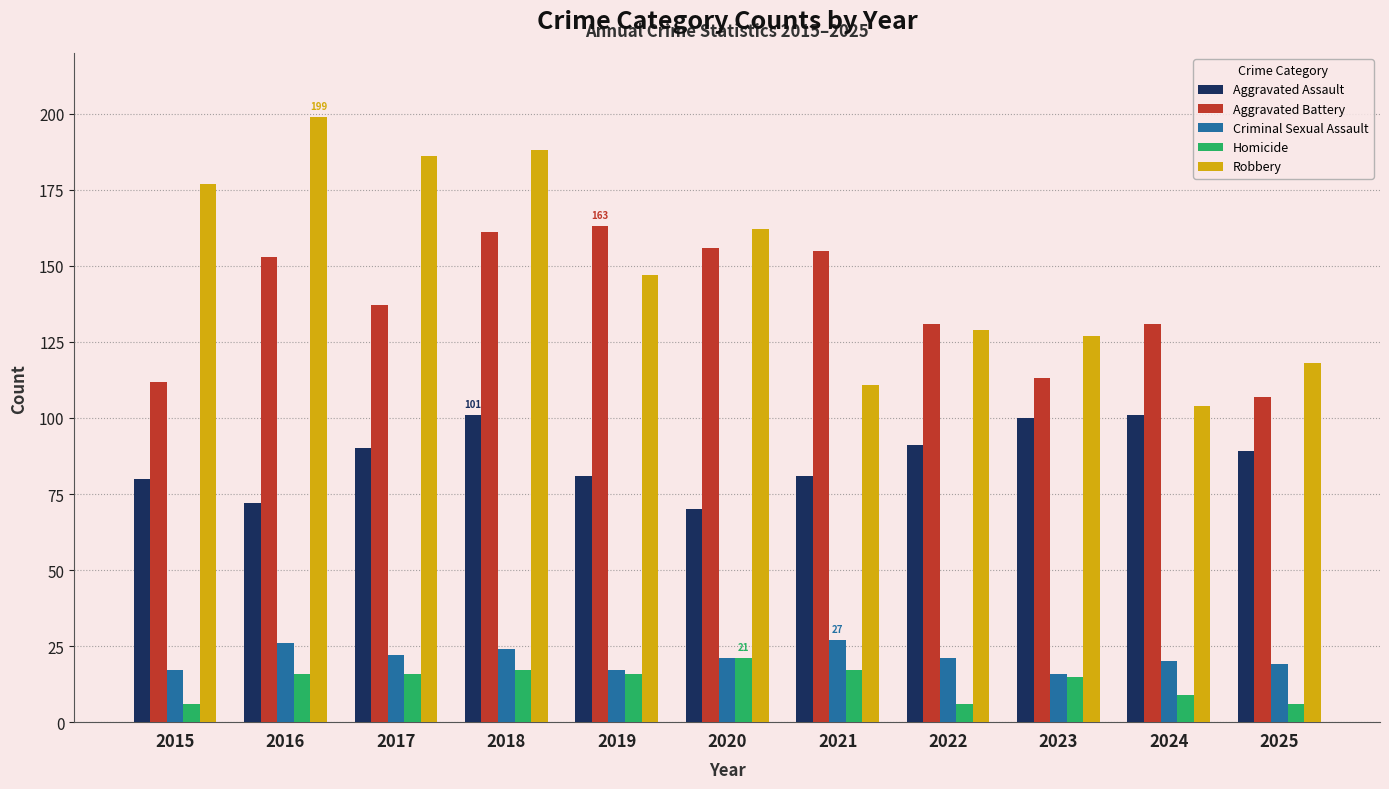

Is it true that Criminal Sexual Assault equals 8 at 2016?

False